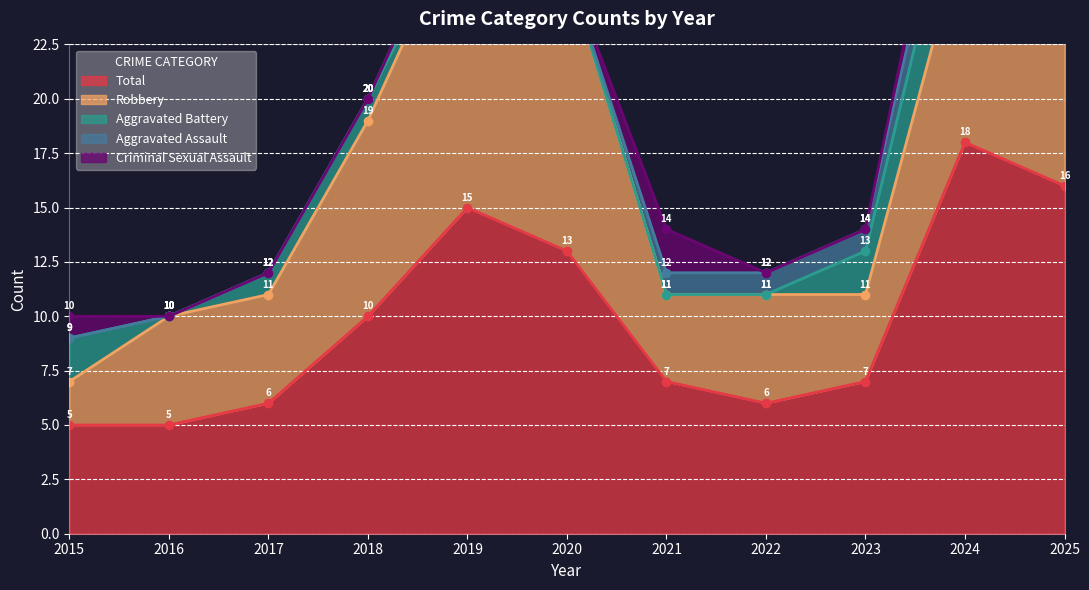

At which label does Total first exceed 7?

2018